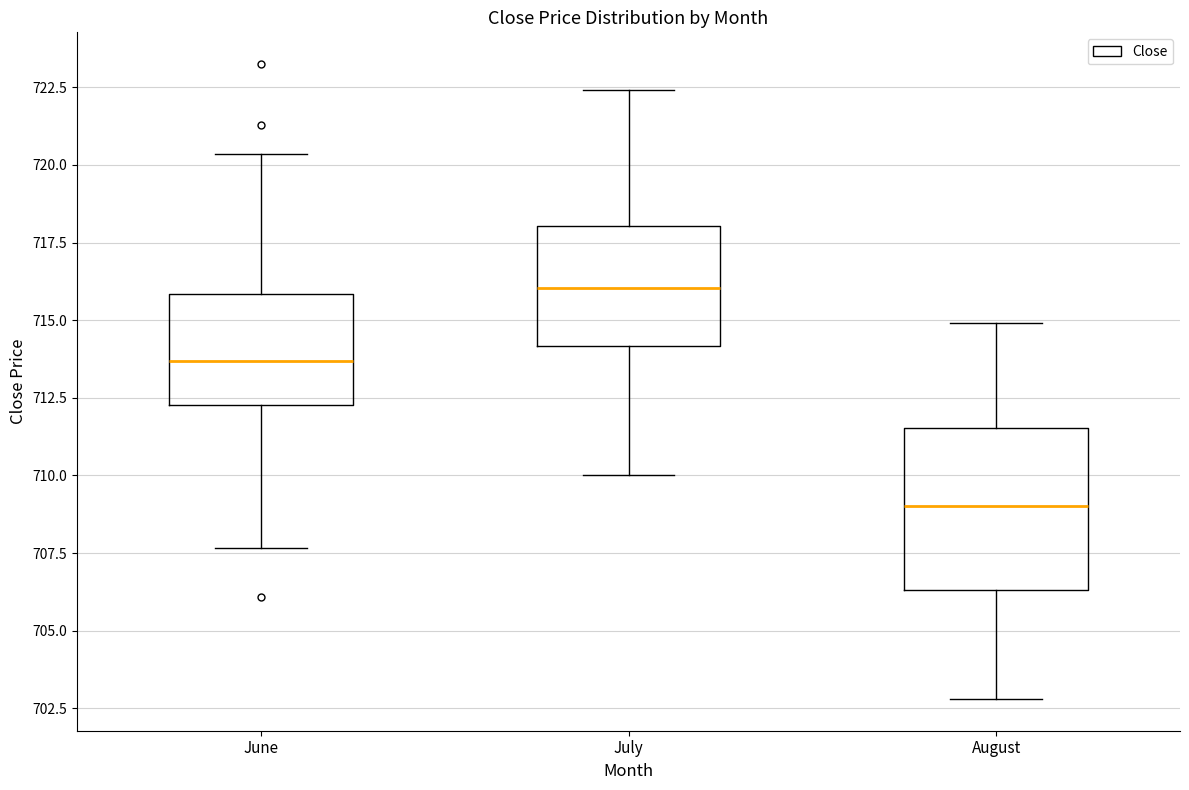

Where does the lower whisker of the box for June end on the y-axis? The values are not printed on the chart, so give them approximately, as read against the axis.

707.5